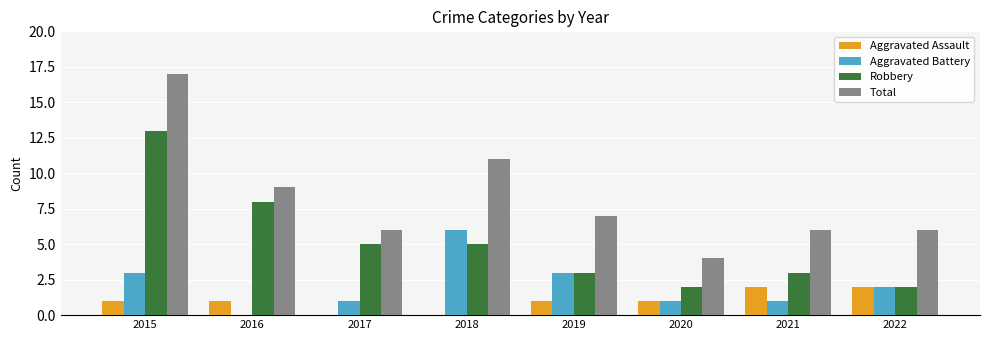

What is the total value across all series at 2018?

22